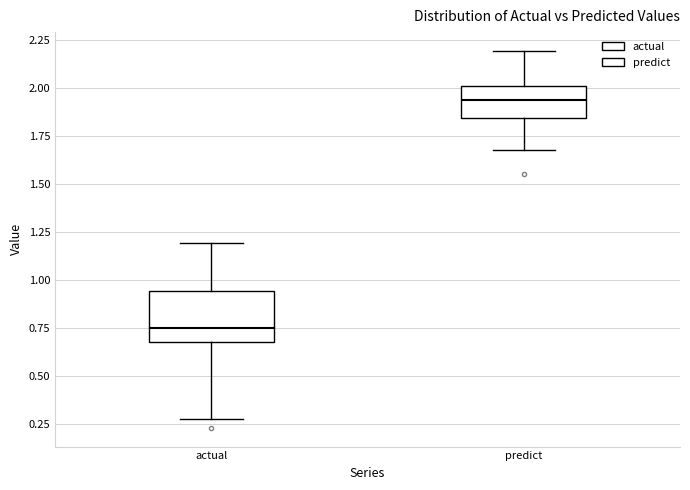

Where is the upper edge of the box for predict on the y-axis? The values are not printed on the chart, so give them approximately, as read against the axis.

2.00